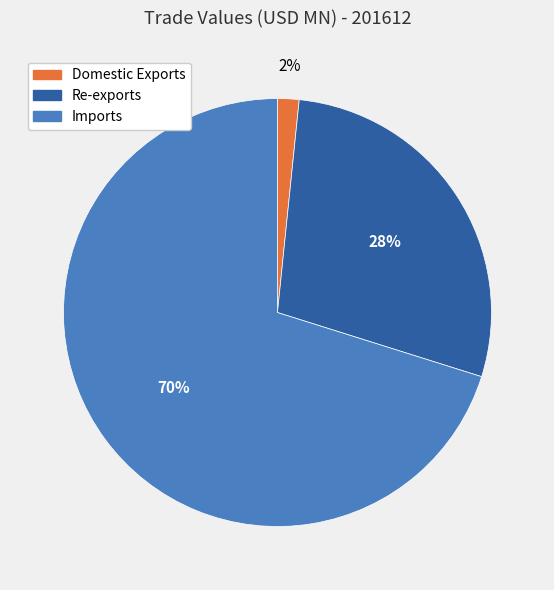

Count the number of slices in the pie.

3